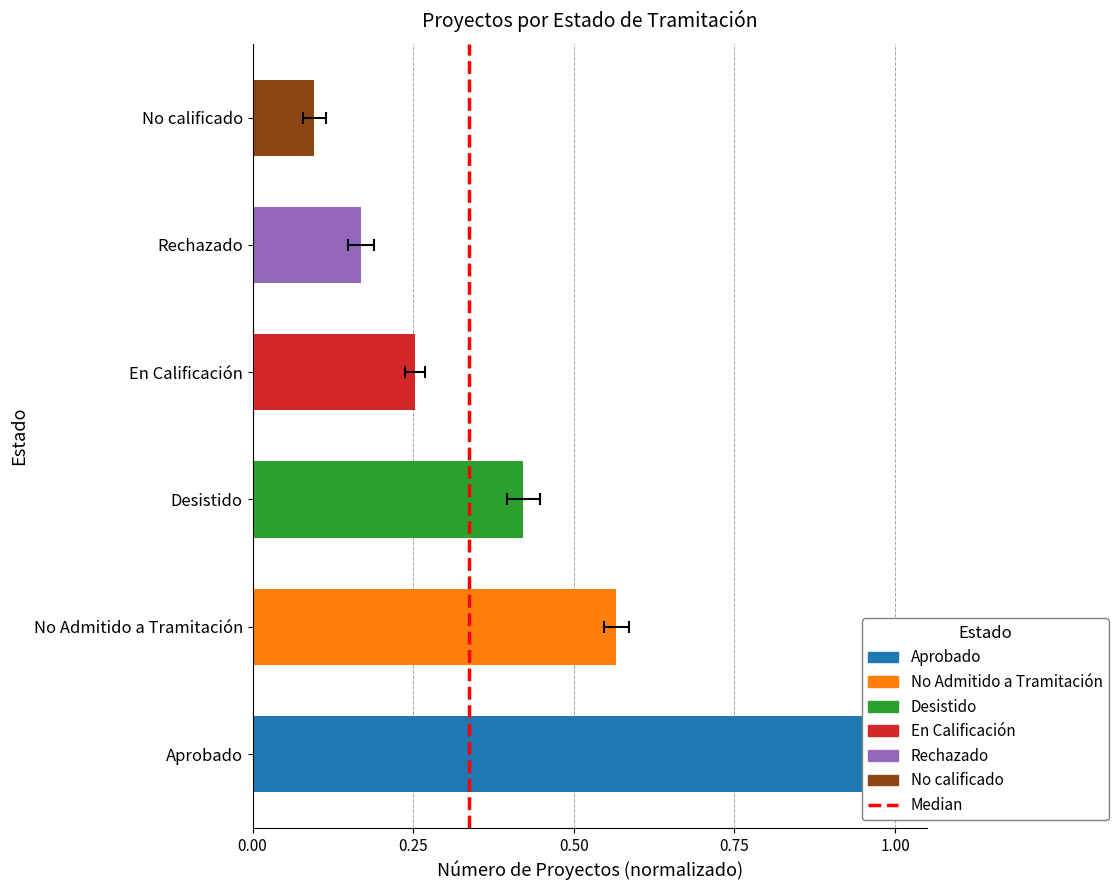

Does the chart contain stacked bars?

No